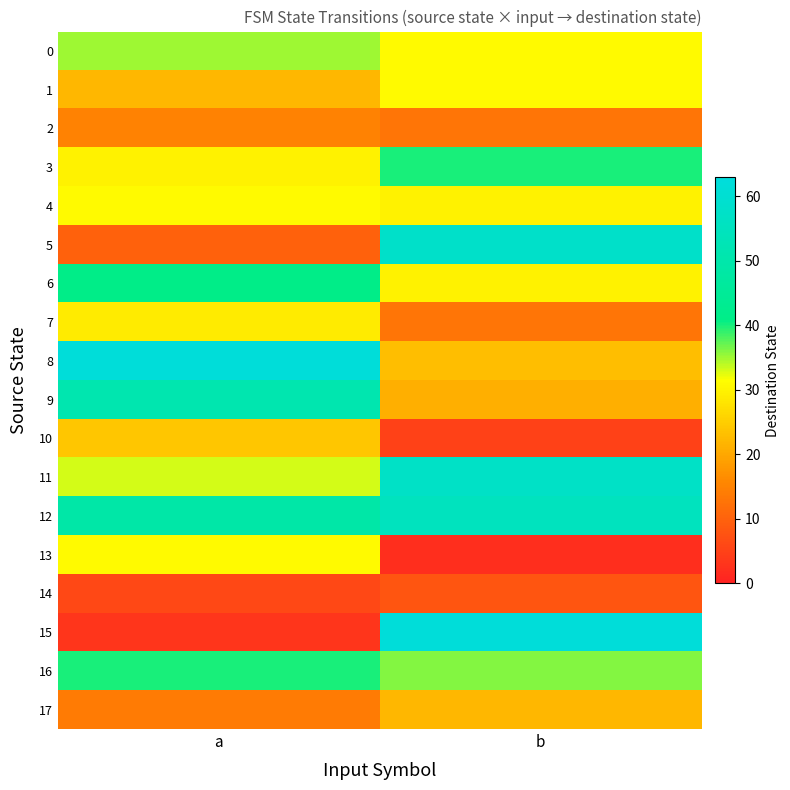

Which series has the largest range (max minus min)?

15